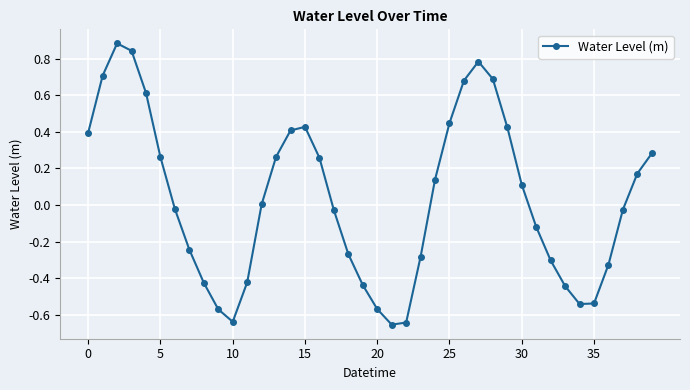

What is the sum of all values?

1.3